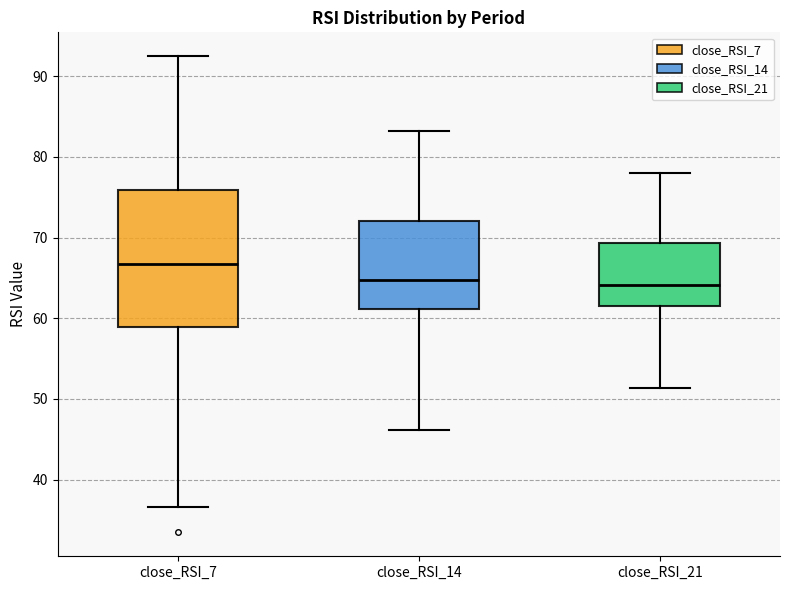

Which box is the tallest, from its lower edge to its upper edge?

close_RSI_7